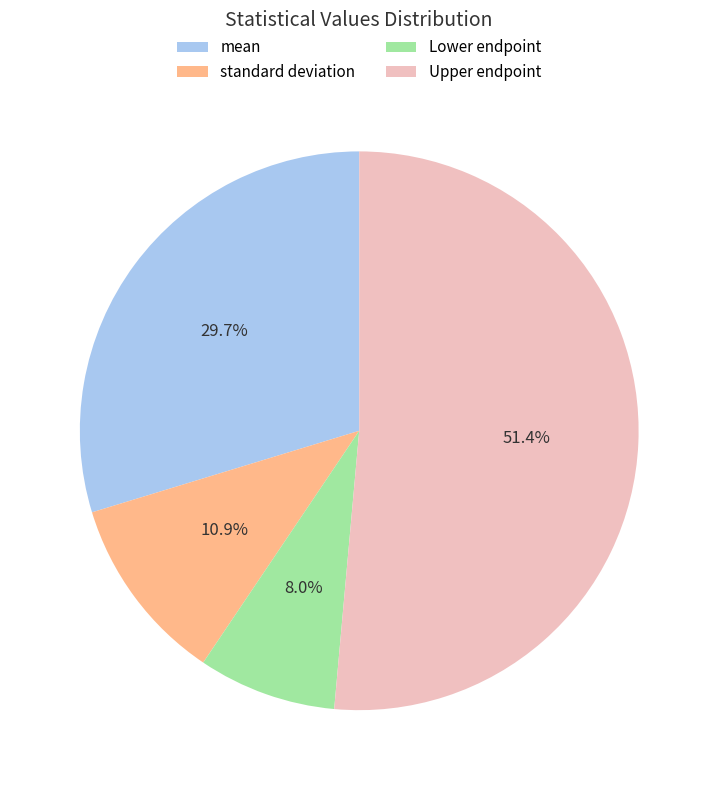

Is Upper endpoint the majority of the pie?

Yes